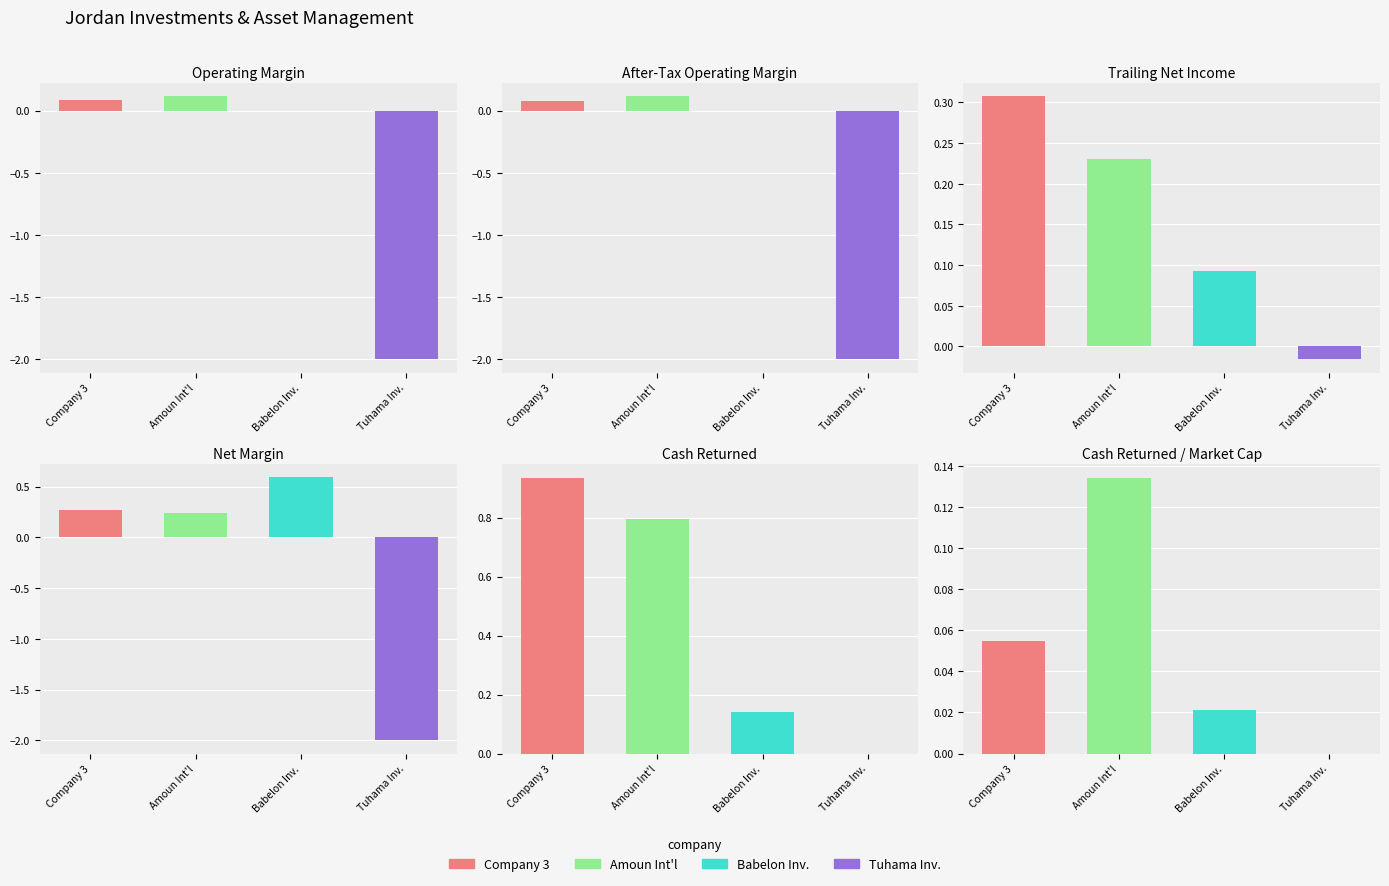

How many values in cash_returned are above zero?

3